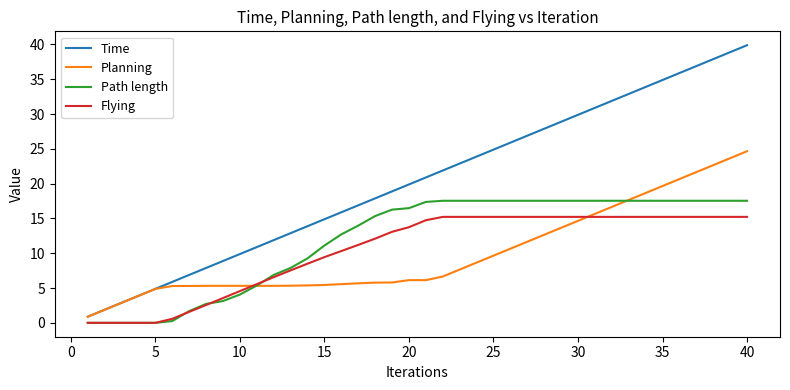

List the series in order of their peak value, lowest first.

Flying, Path length, Planning, Time